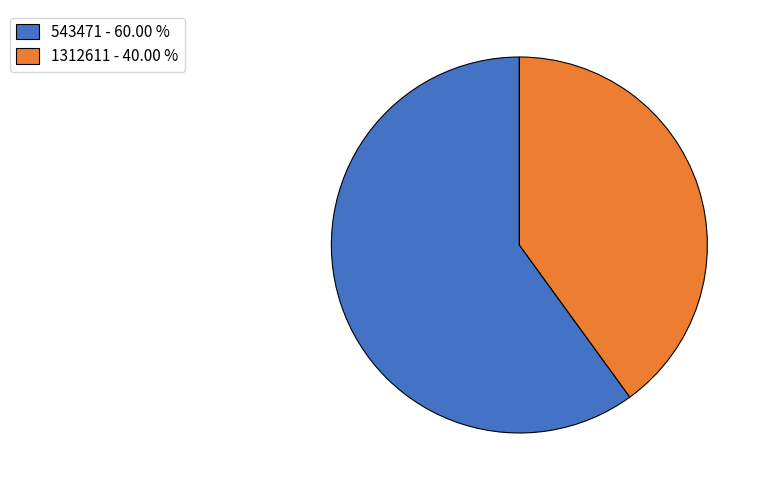

Which has a higher value, 1312611 - 40.00 % or 543471 - 60.00 %?

543471 - 60.00 %